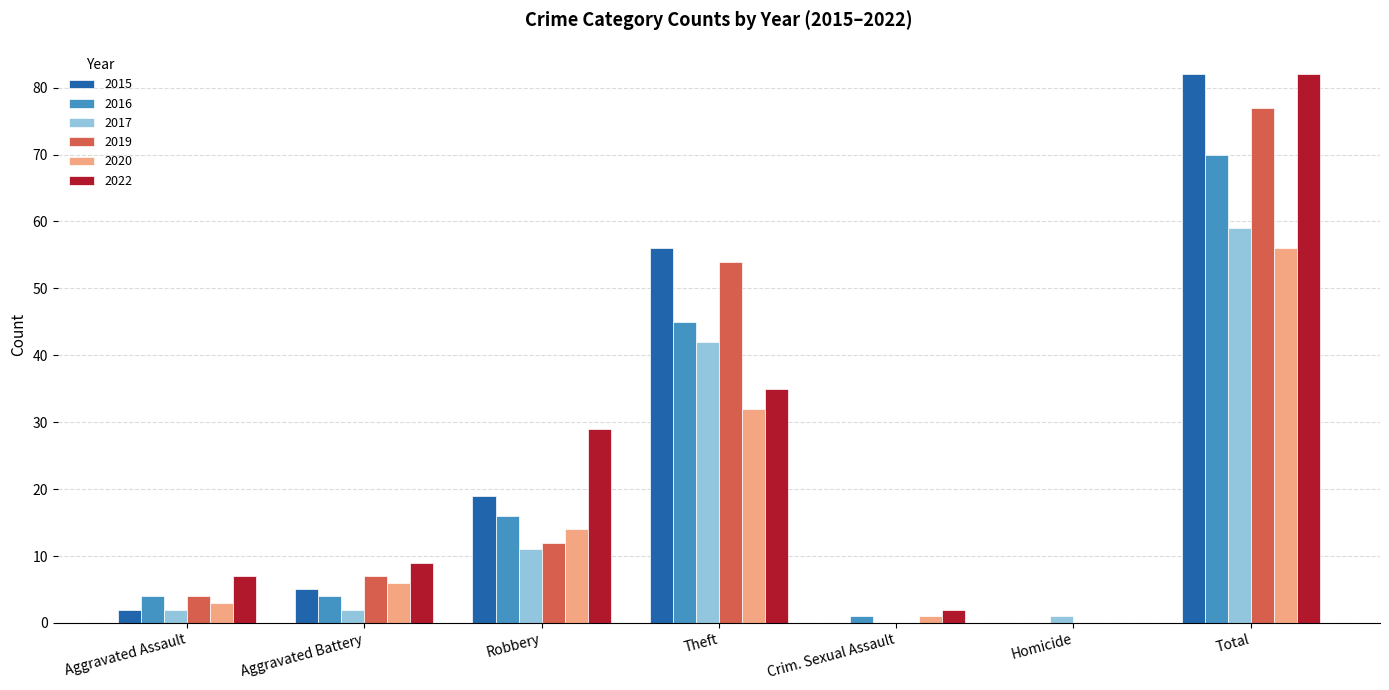

Where is 2020 nearest to the value 28?

Theft